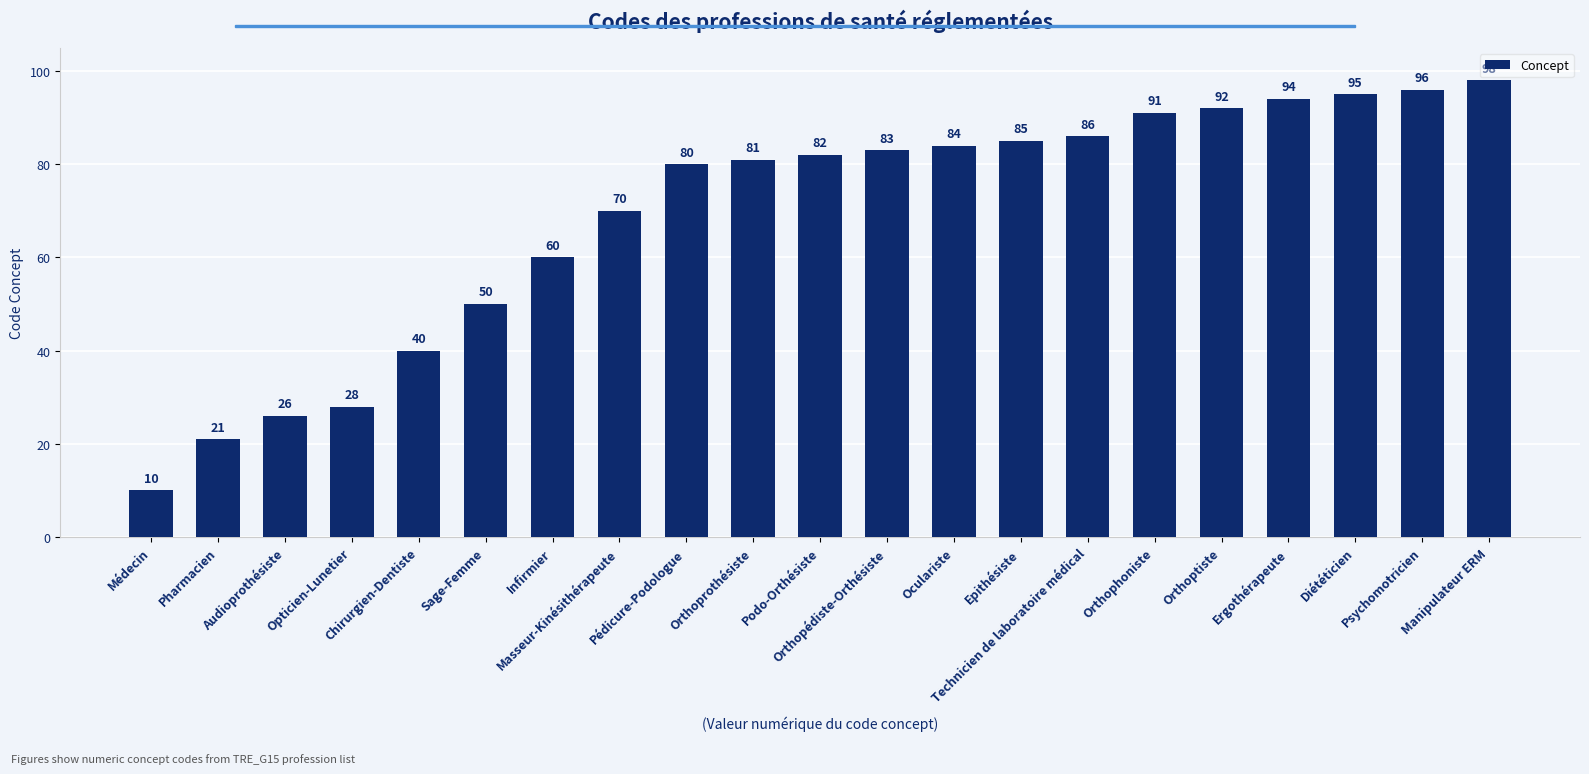

What is the approximate value at Podo-Orthésiste?

82